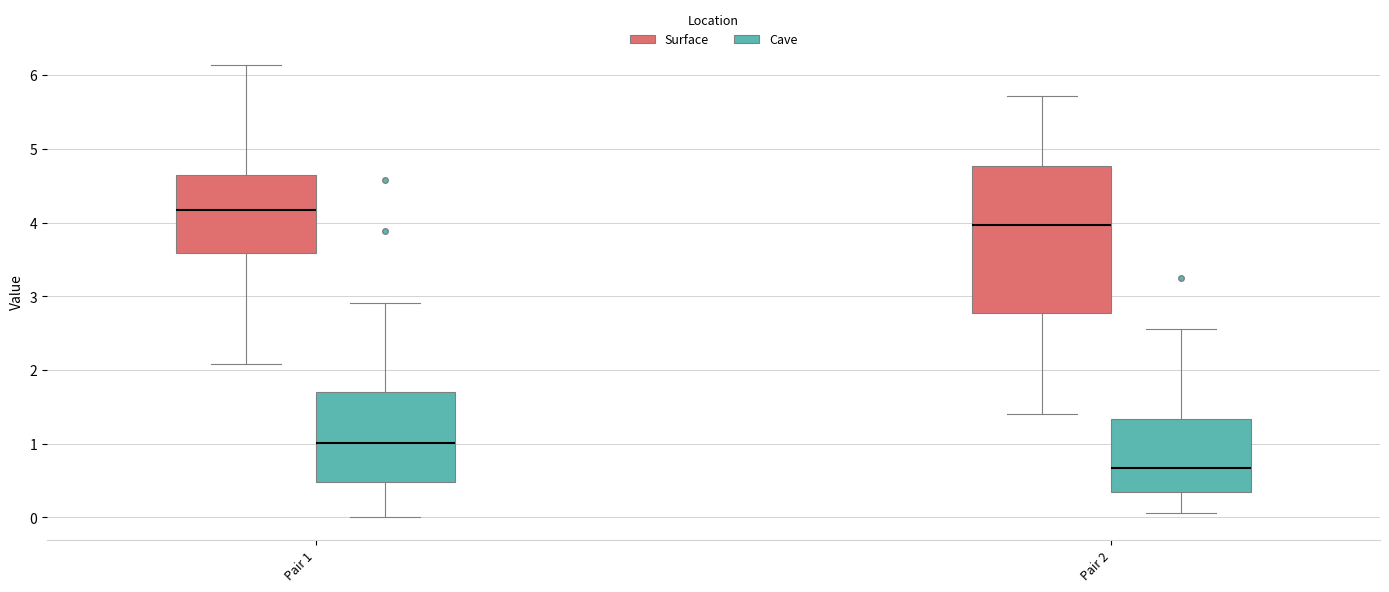

Which box has the lowest median line?

Pair 2 (Cave)